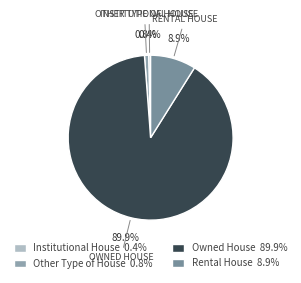

What portion of the pie excludes Institutional House?

99.6%